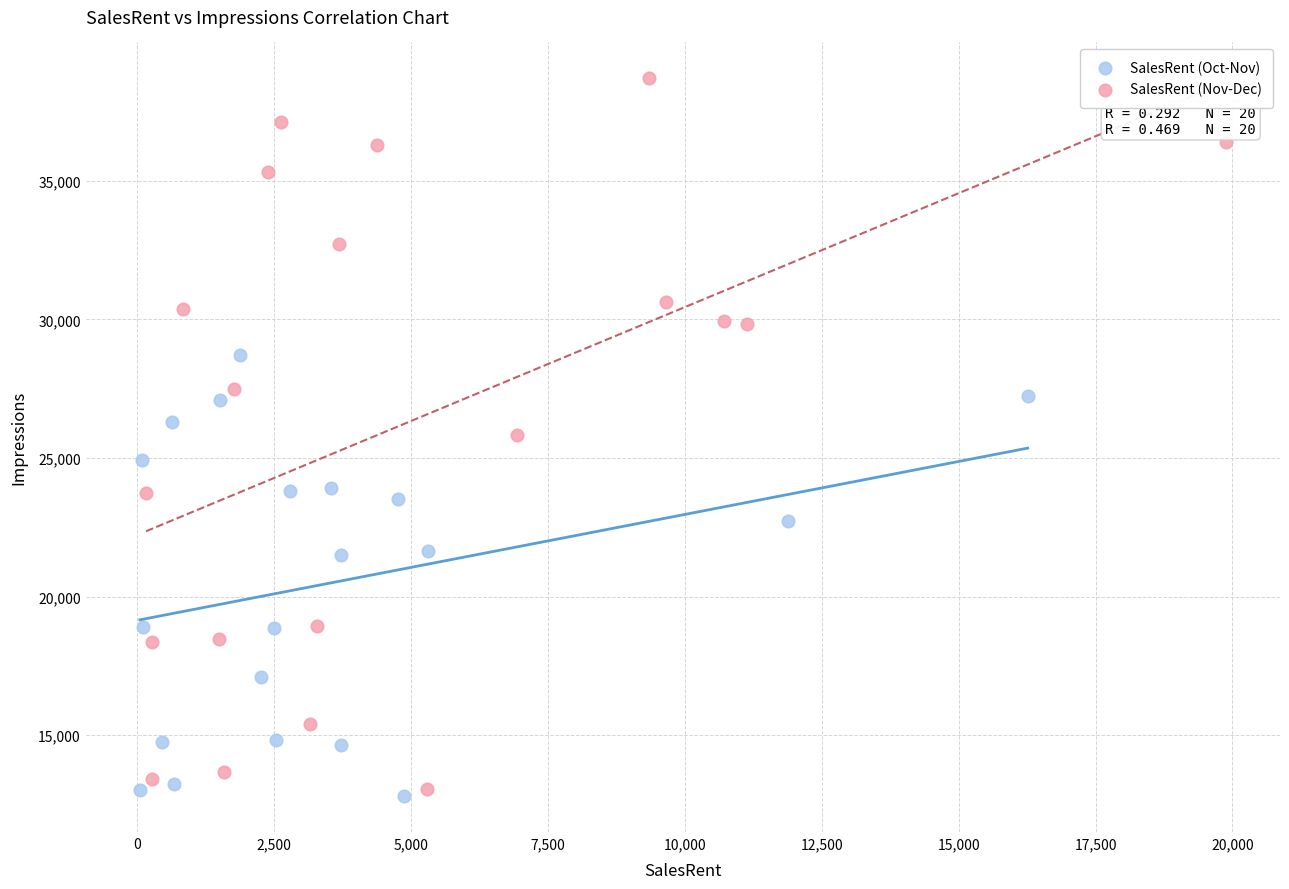

Which series contains the highest Y value?

SalesRent (Nov-Dec)